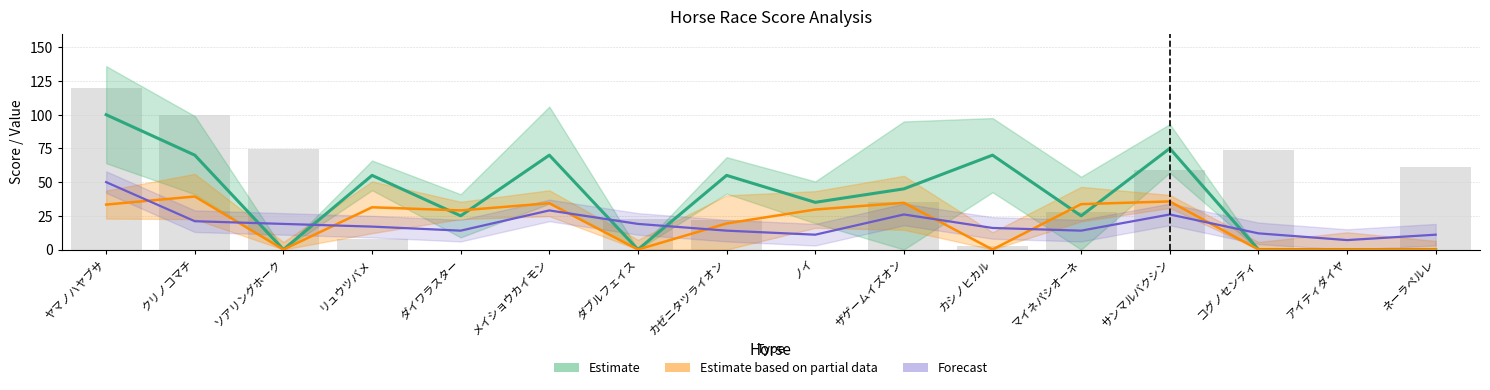

How many categories are shown in the chart?

16